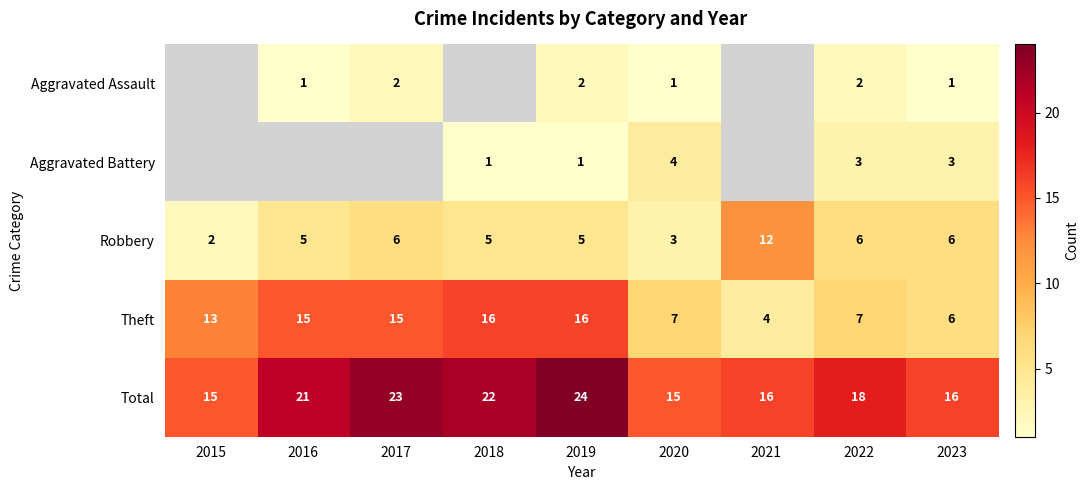

Rank the series at 2022 from lowest to highest value.

Aggravated Assault, Aggravated Battery, Robbery, Theft, Total